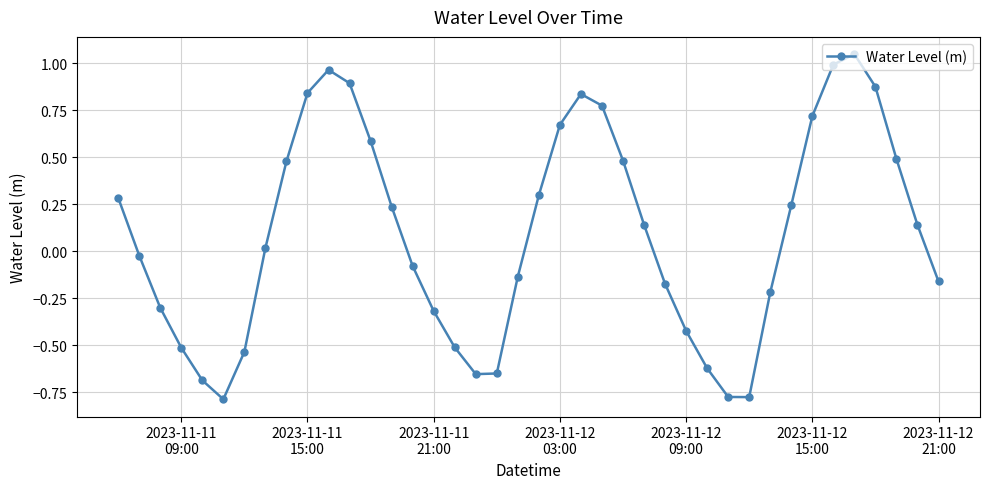

What is the difference between the maximum and minimum values?

1.8